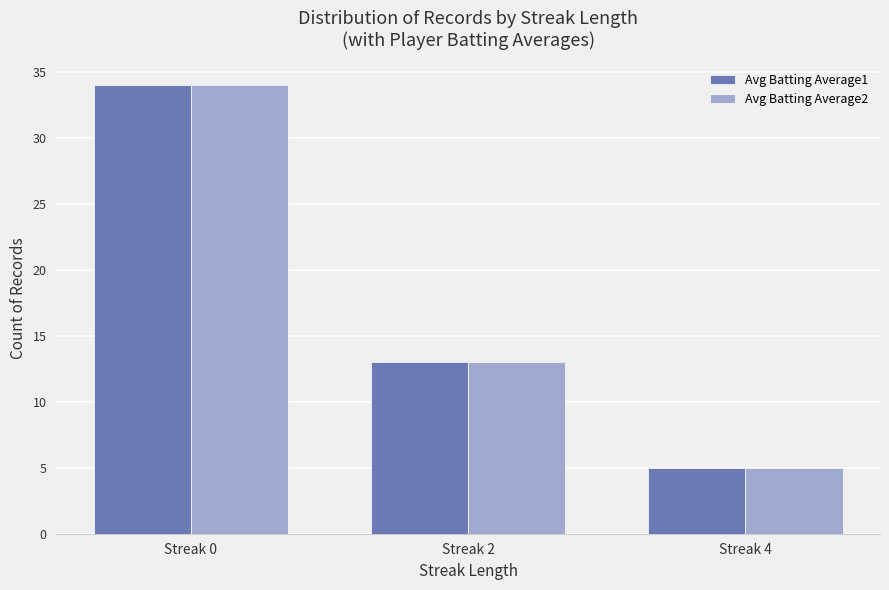

List the labels in order of Avg Batting Average1 value, largest first.

Streak 0, Streak 2, Streak 4